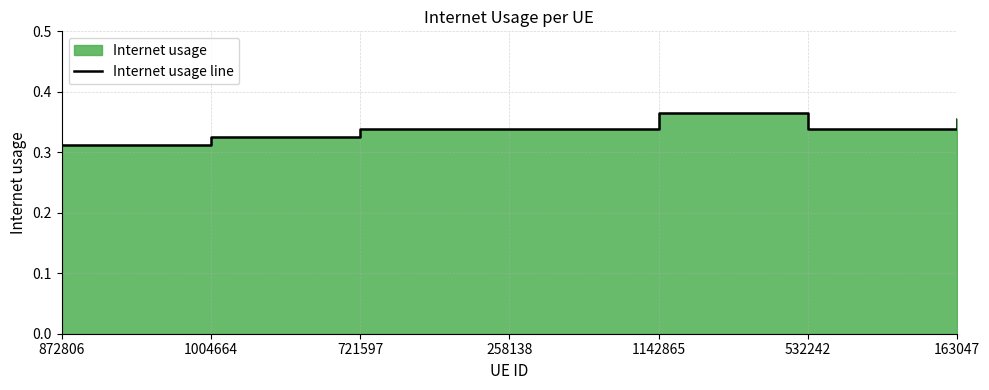

At which label is the value closest to 0?

872806